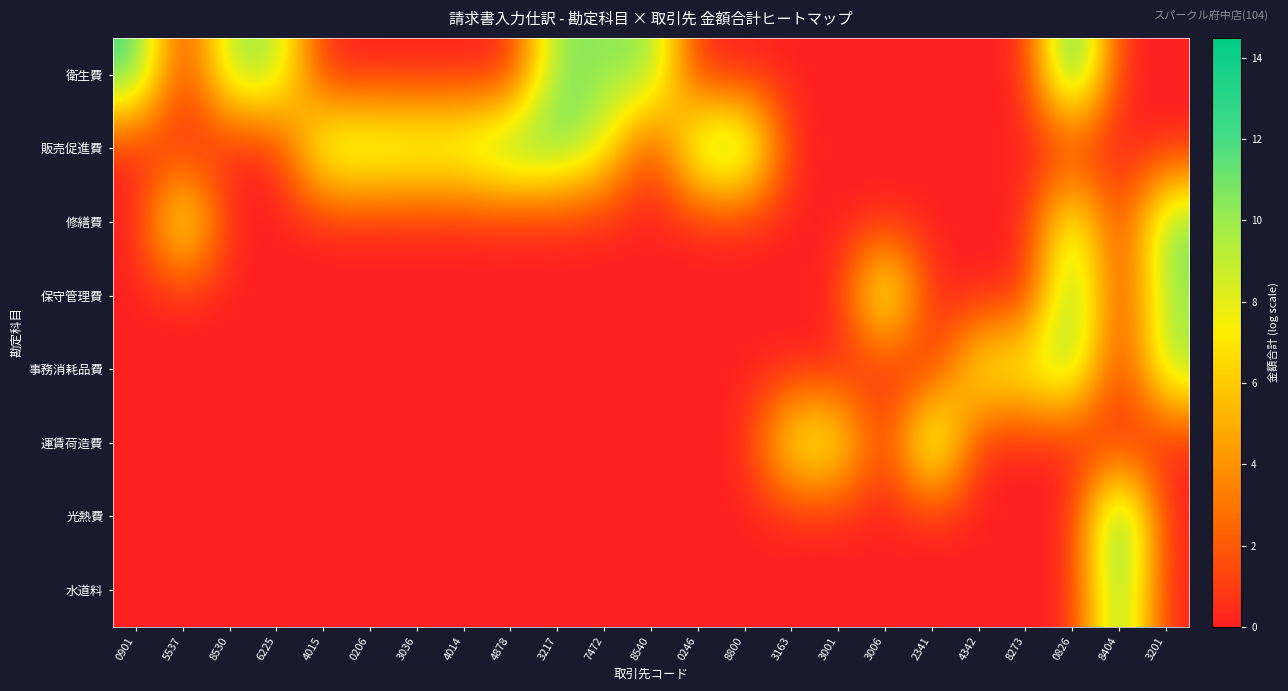

What is the difference between the highest and lowest values at 3006?

11.2